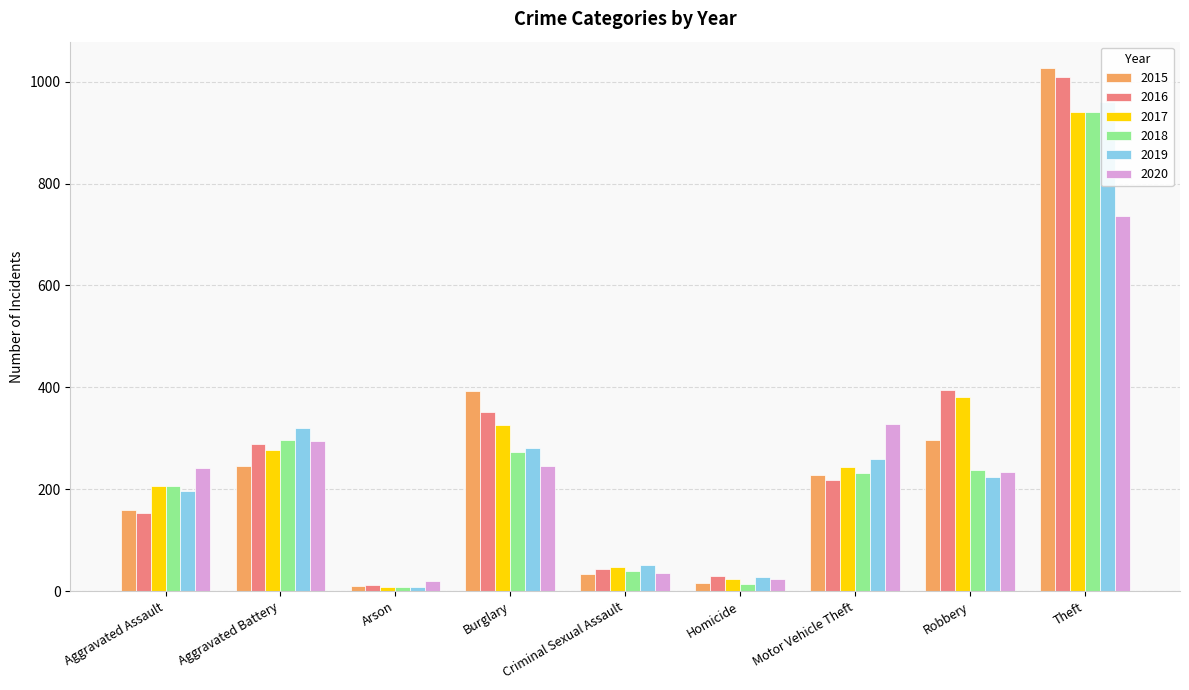

Is it true that 2017 equals 941 at Theft?

True